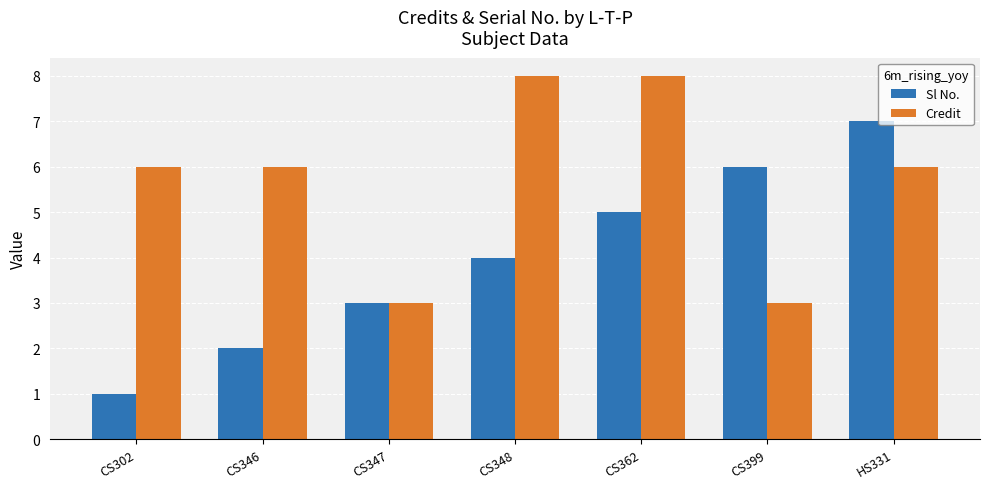

Which series has the largest total across all categories?

Credit